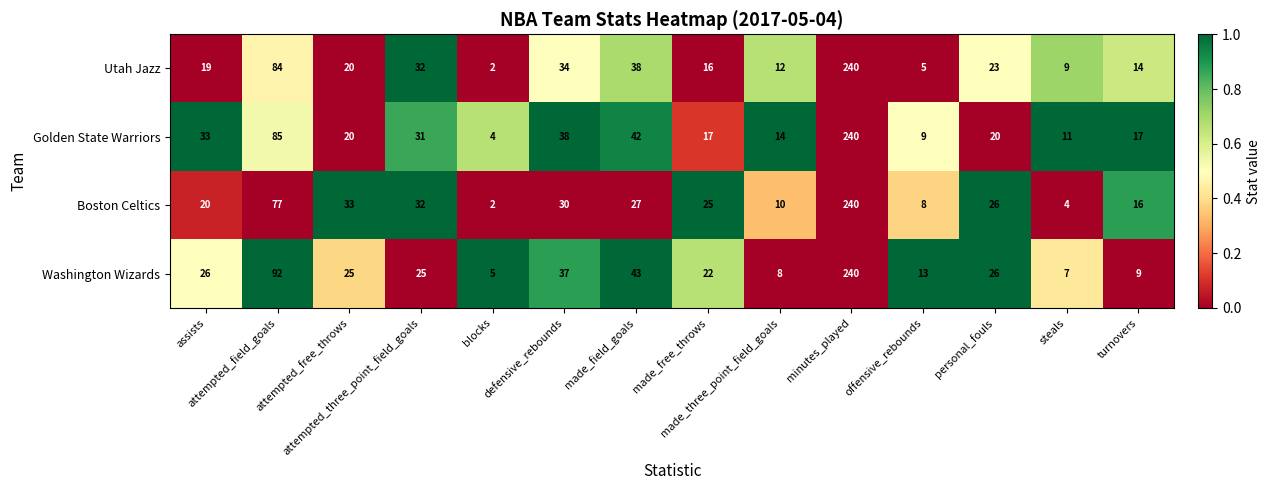

At offensive_rebounds, list the series in order from largest to smallest.

Washington Wizards, Golden State Warriors, Boston Celtics, Utah Jazz